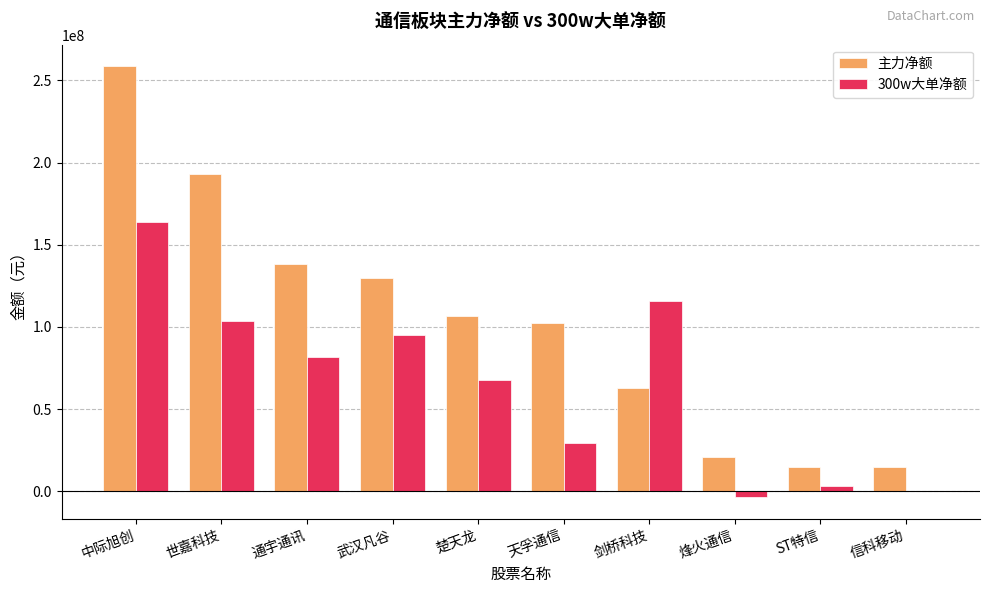

What is the sum of all 300w大单净额 values?

657958580